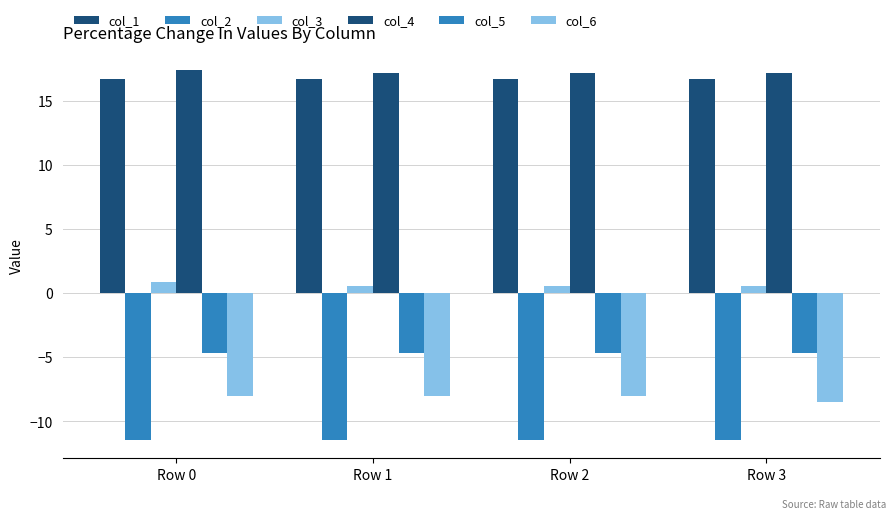

Reading left to right, transcribe all the data shown in this chart.

col_1: 16.7	16.7	16.7	16.7
col_2: -11.4	-11.4	-11.4	-11.4
col_3: 0.8	0.6	0.6	0.6
col_4: 17.4	17.2	17.1	17.1
col_5: -4.7	-4.7	-4.7	-4.7
col_6: -8.0	-8.0	-8.0	-8.5